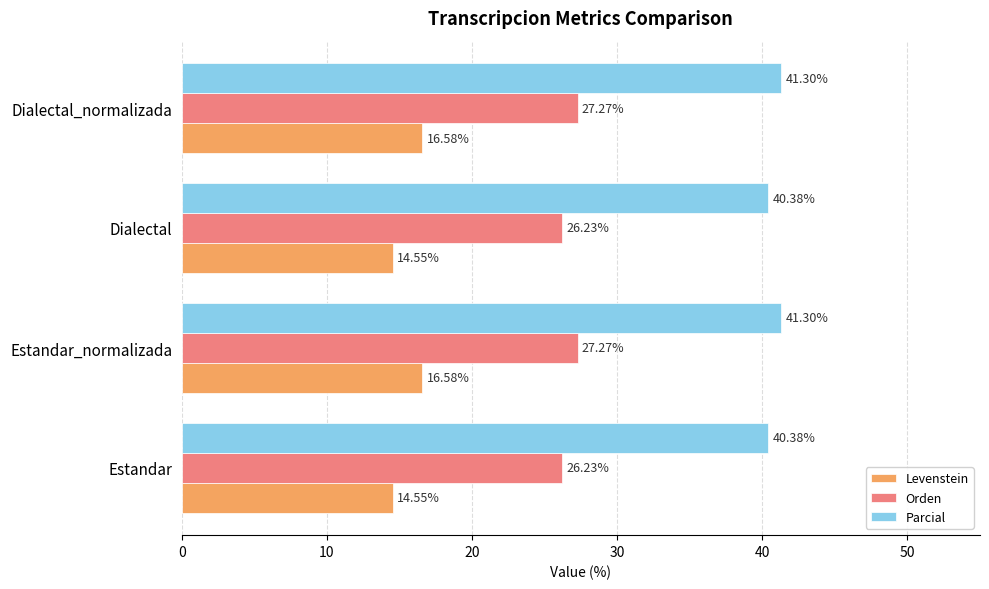

Rank the series by their maximum value, from lowest to highest.

Levenstein, Orden, Parcial